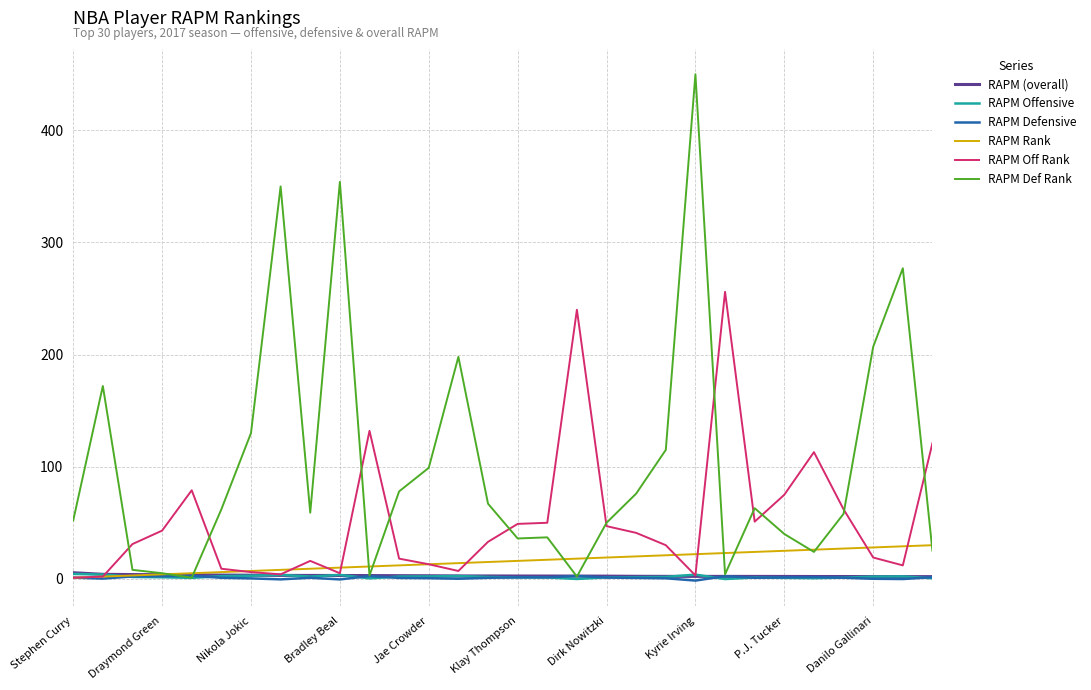

What is the average value of the RAPM Offensive series?

1.8